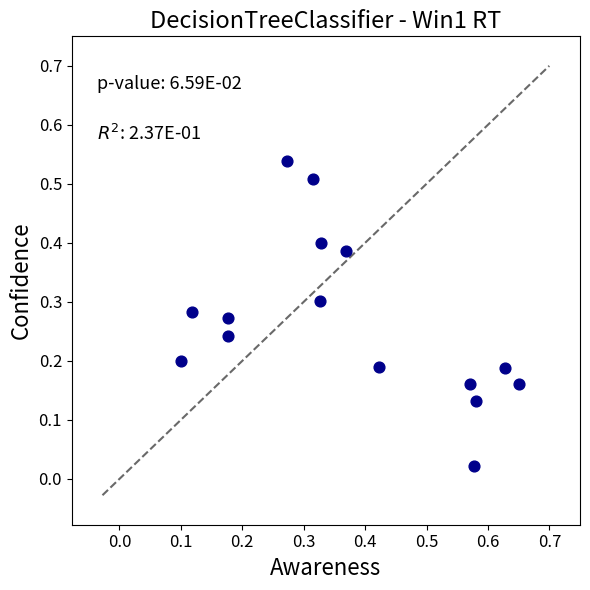

What is the range of X values (max minus min)?

0.6